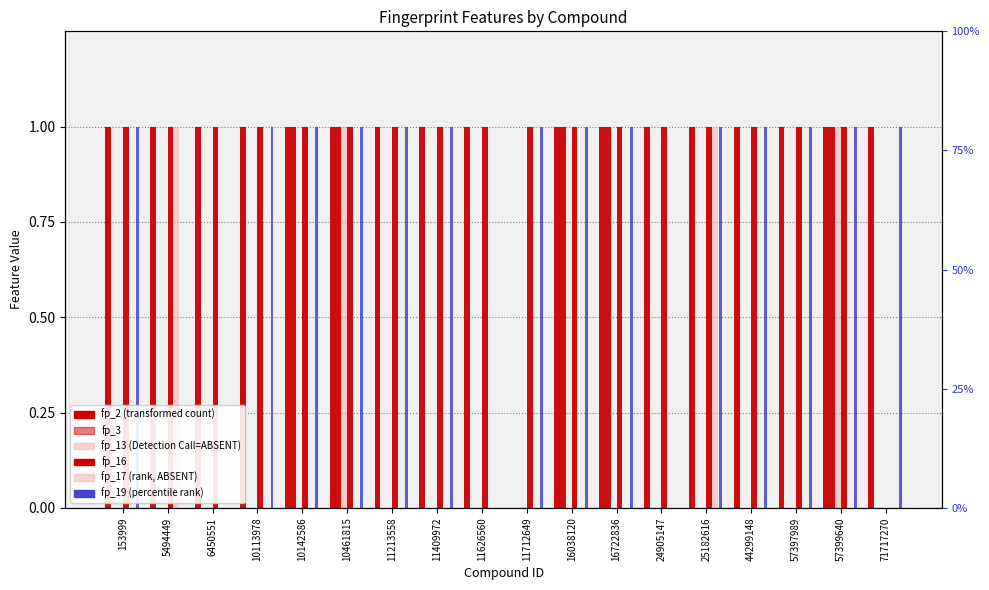

Reading left to right, list all the values displayed in this chart.

fp_2: 1	1	1	1	1	1	1	1	1	0	1	1	1	1	1	1	1	1
fp_3: 0	0	0	0	1	1	0	0	0	0	1	1	0	0	0	0	1	0
fp_13: 0	0	0	0	0	1	0	0	0	0	0	0	0	0	0	0	1	0
fp_16: 1	1	1	1	1	1	1	1	1	1	1	1	1	1	1	1	1	0
fp_17: 0	1	0	0	0	0	0	0	0	0	0	0	0	1	0	0	0	0
fp_19: 1	0	0	1	1	1	1	1	0	1	1	1	0	1	1	1	1	1